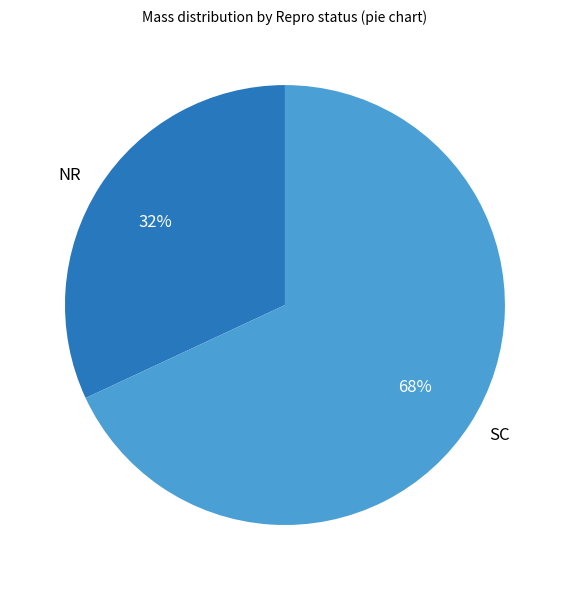

Is the sum of NR and SC greater than half?

Yes